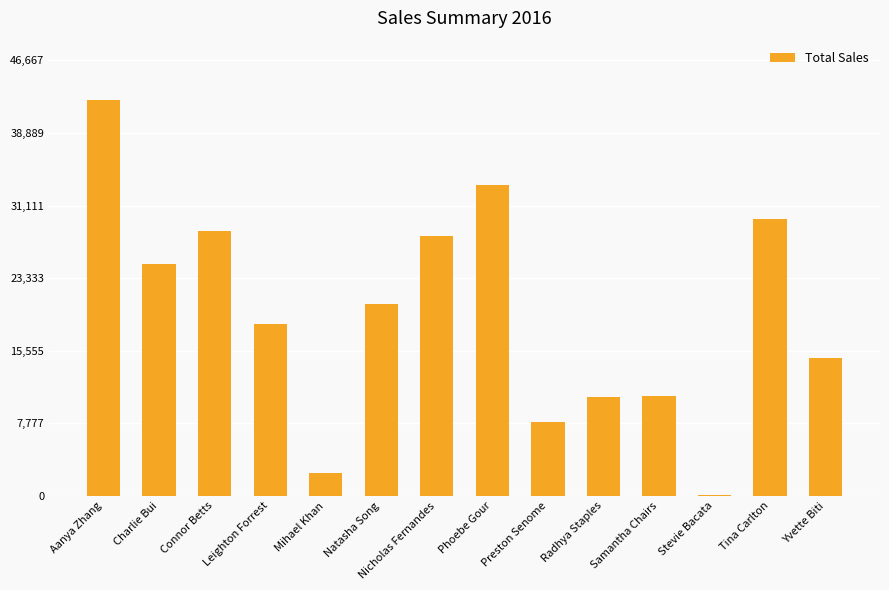

Which category has the highest value across all series?

Aanya Zhang